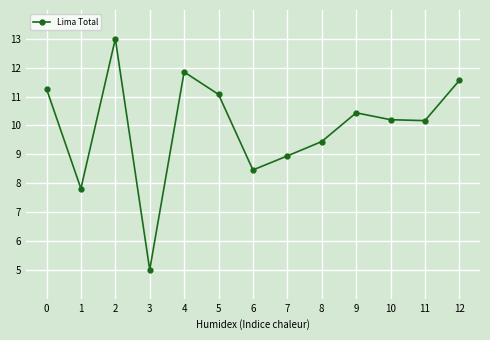

What is the minimum value shown in the chart?

5.0